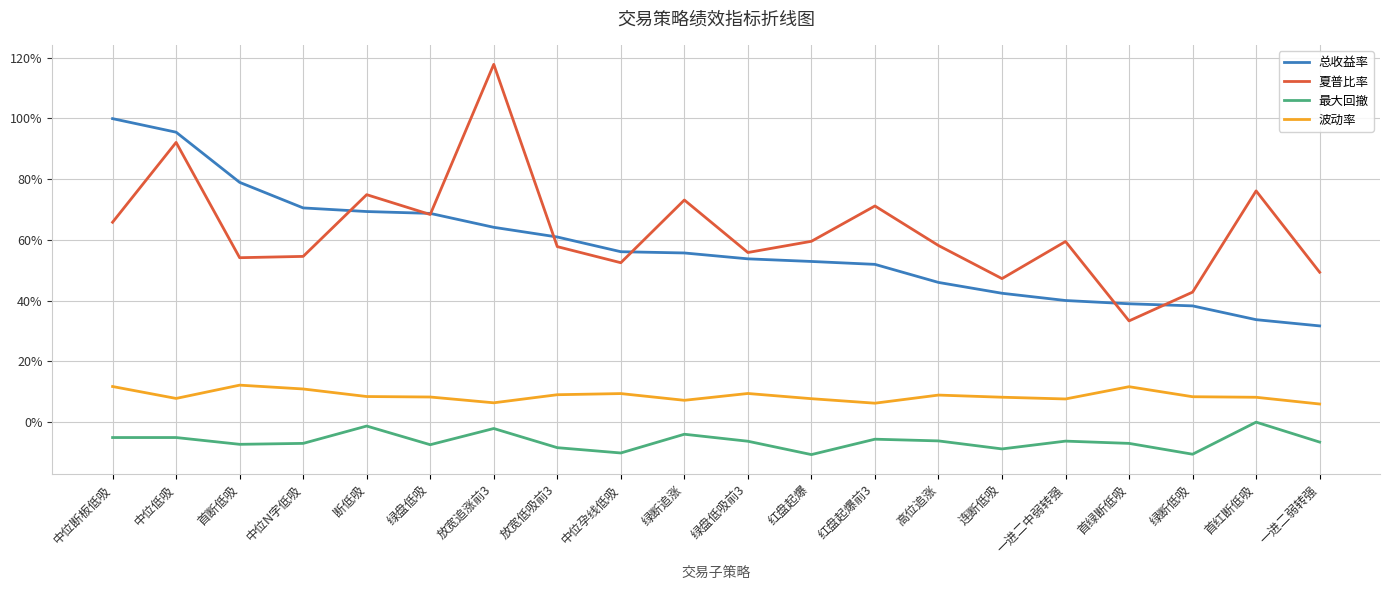

The 夏普比率 series shows 0.9 at 绿盘低吸前3. True or false?

False